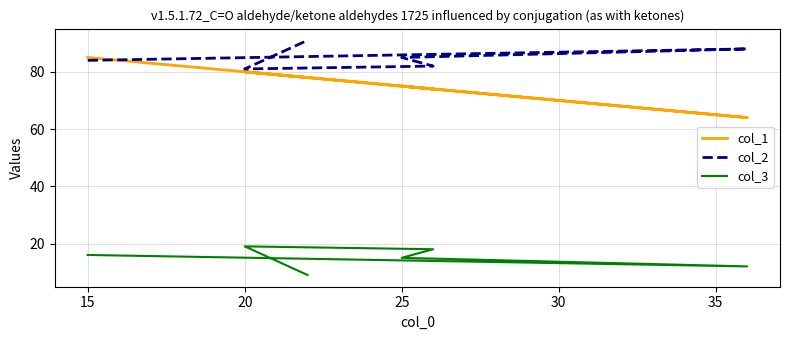

Where is col_1 nearest to the value 74?

25